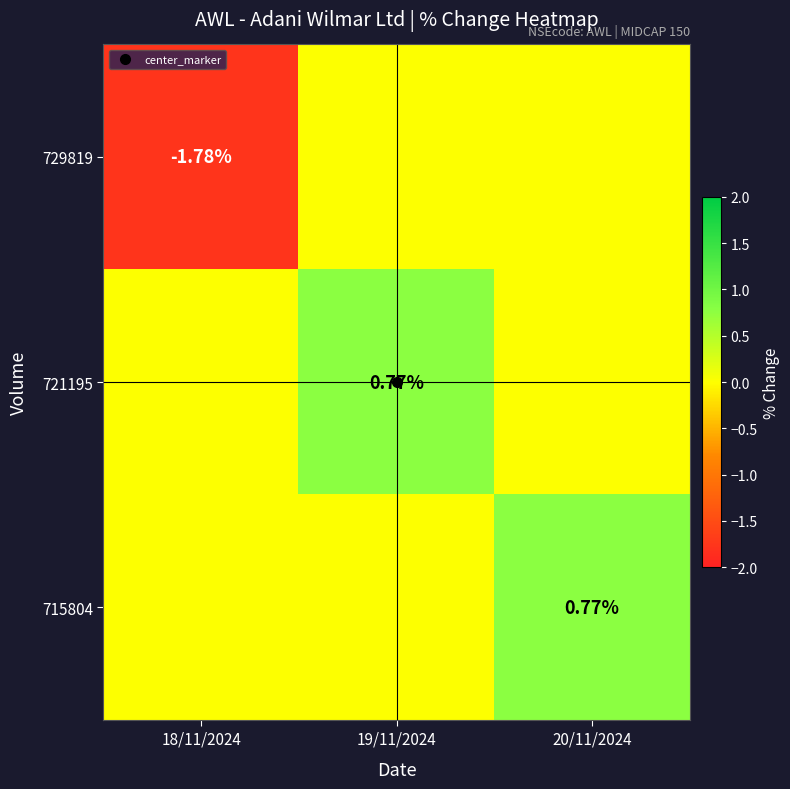

Between 18/11/2024 and 20/11/2024, which series saw the biggest shift?

729819